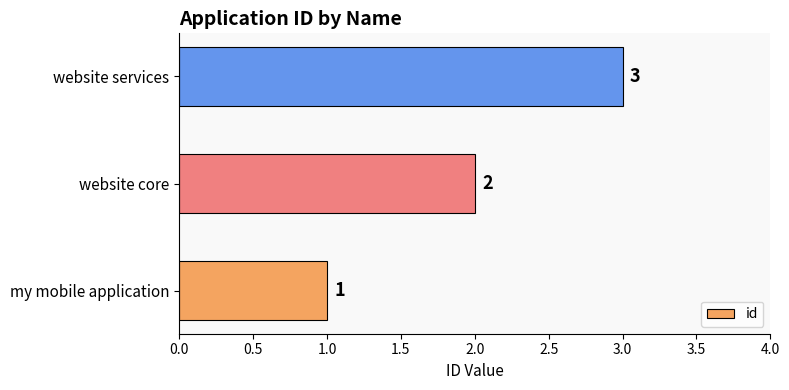

The value at website core is 1. True or false?

False